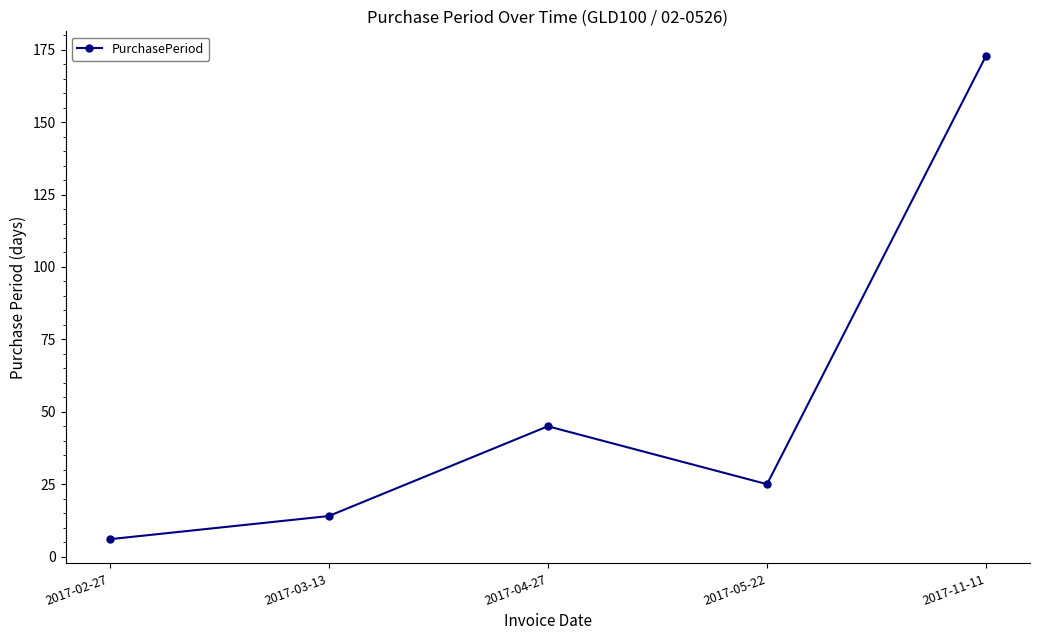

The value at 2017-02-27 is 6. True or false?

True